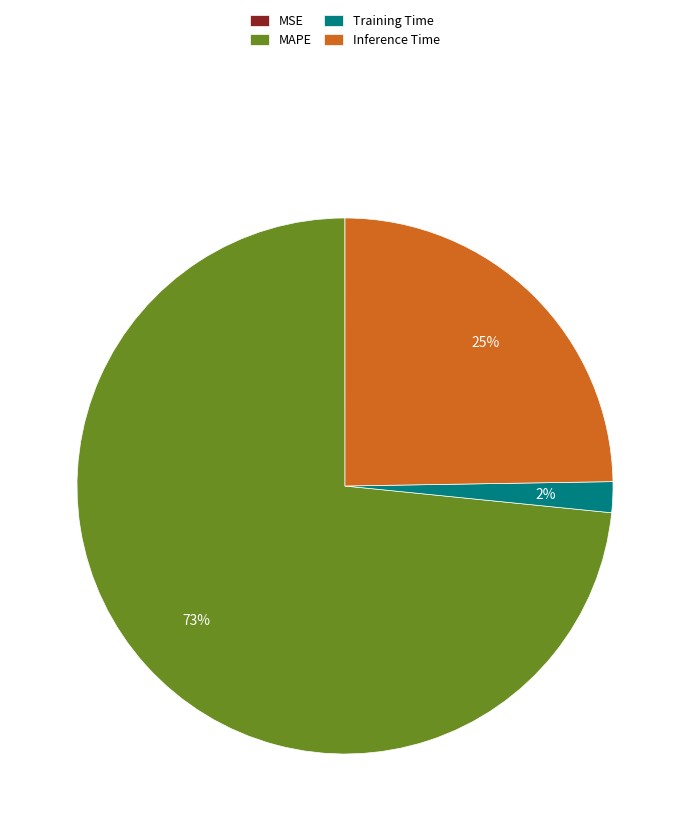

The MAPE slice represents 73% of the pie. True or false?

True